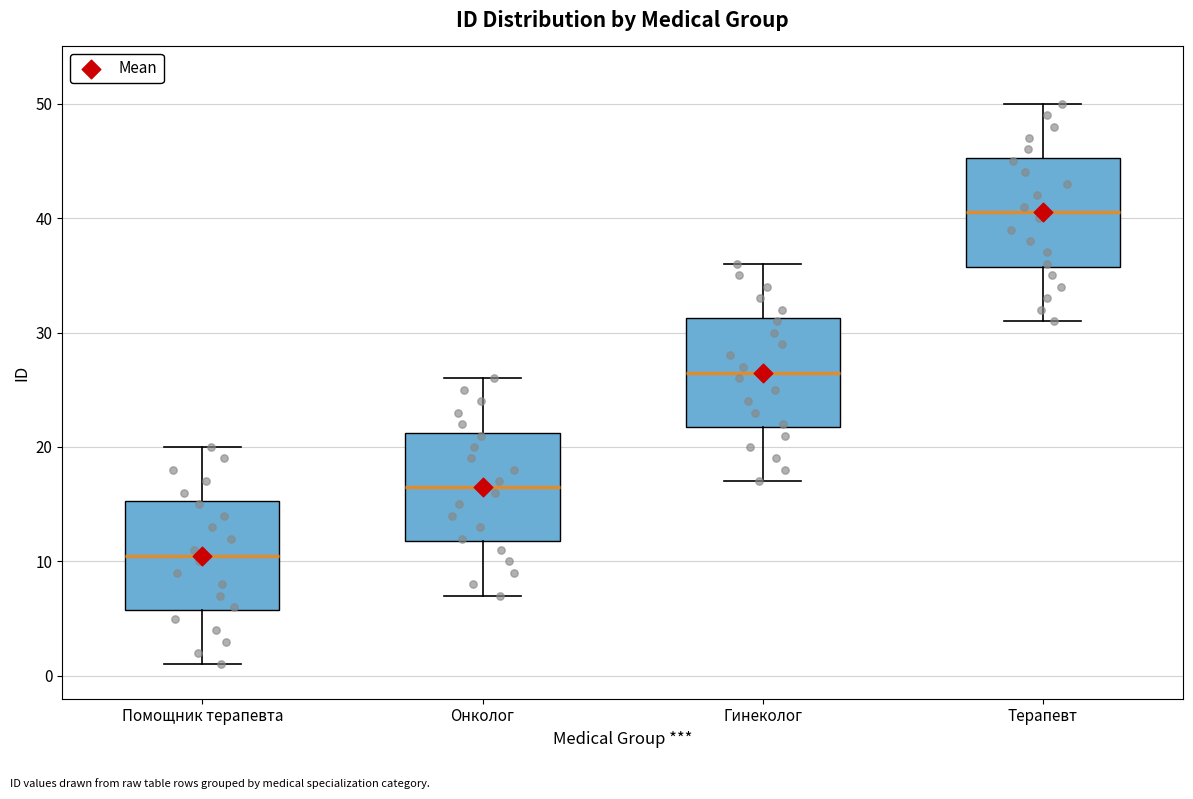

Which box's median line is the lowest?

Помощник терапевта